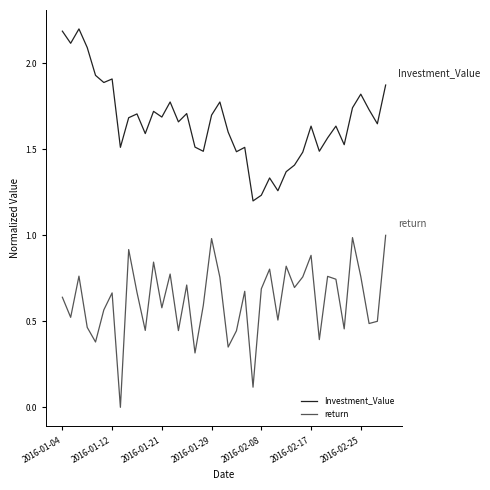

Which series has the largest total across all categories?

Investment_Value